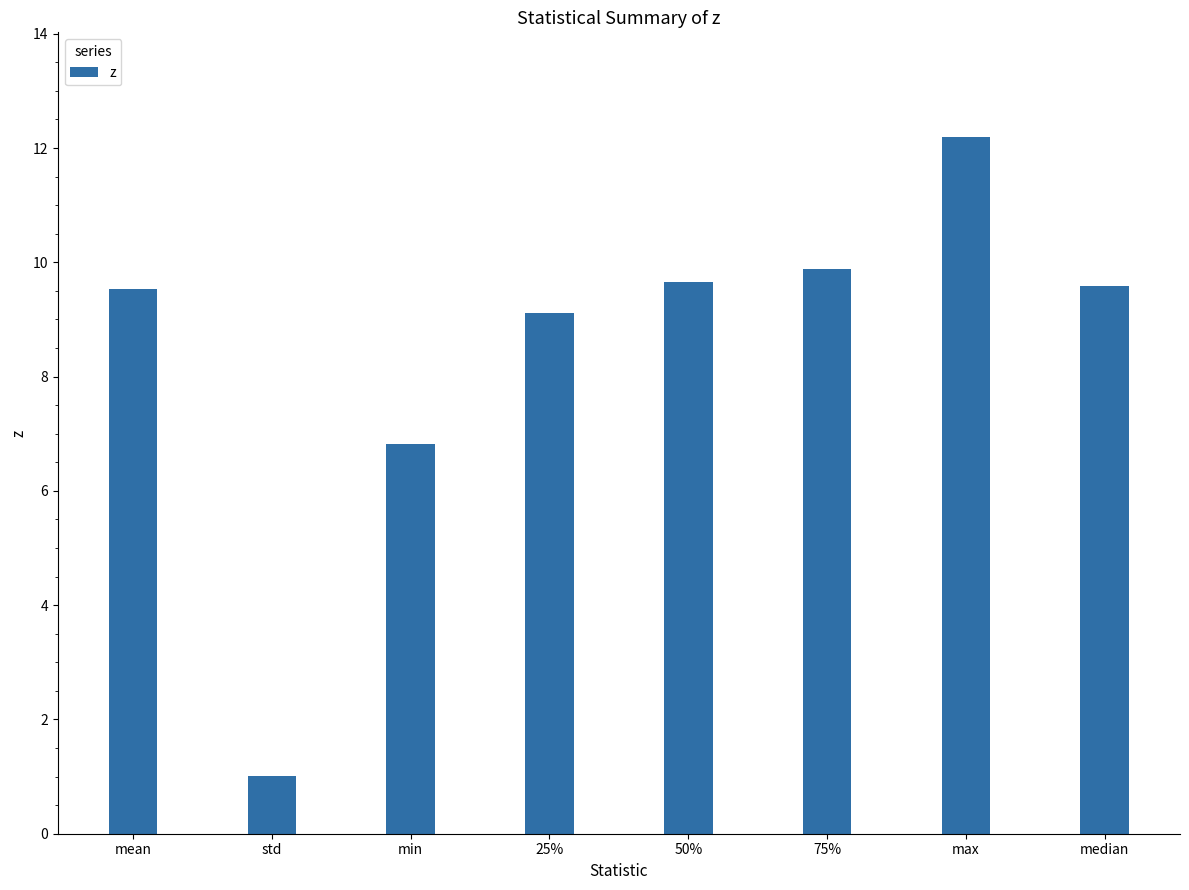

Is it true that the value at mean is 9.5?

True